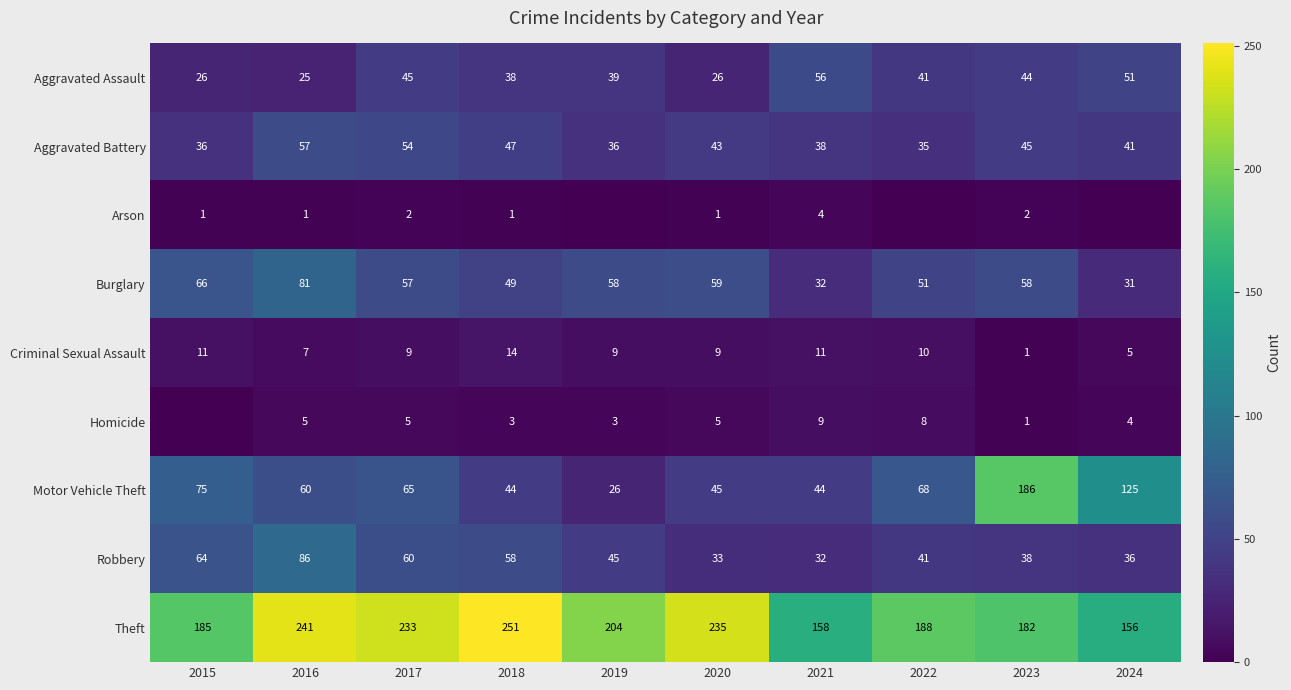

How many data points in Criminal Sexual Assault are less than 9?

3